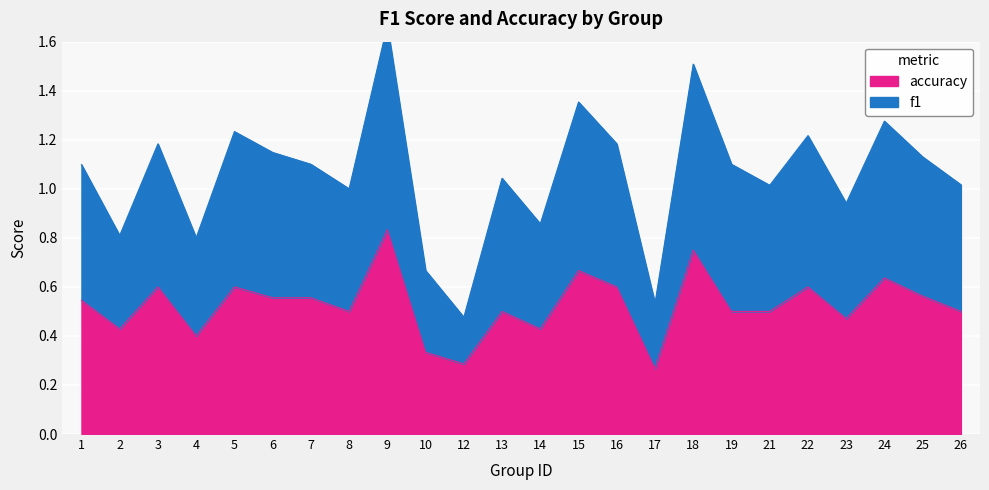

List the labels in order of accuracy value, smallest first.

17, 12, 10, 4, 2, 14, 23, 8, 13, 19, 21, 26, 1, 6, 7, 25, 3, 5, 16, 22, 24, 15, 18, 9